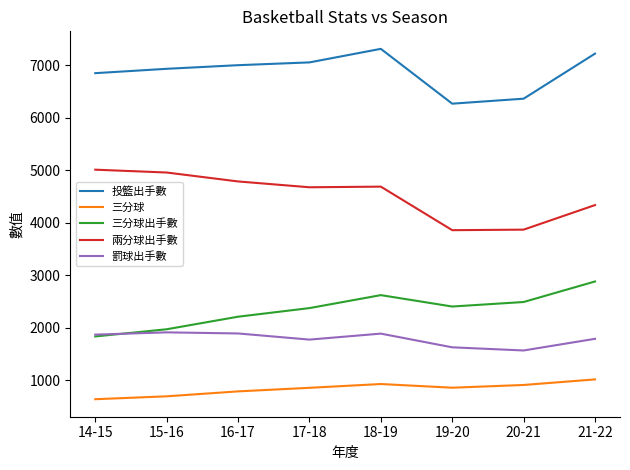

Count the number of categories in the chart.

8